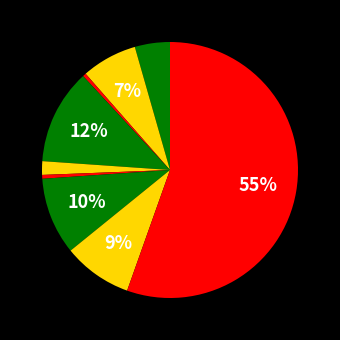

How many segments does this pie chart have?

9